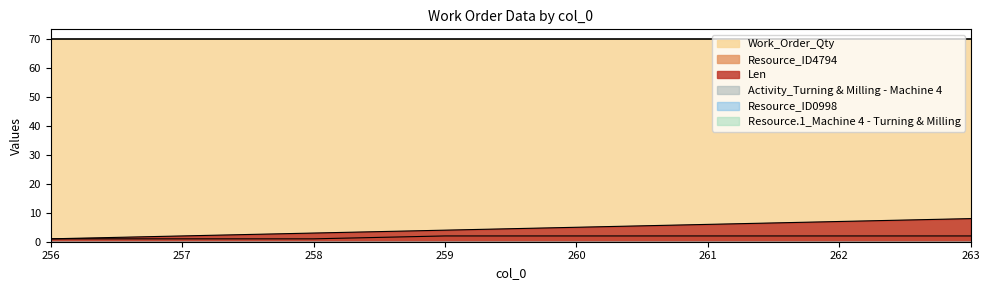

At which category is the sum across all series the highest?

263